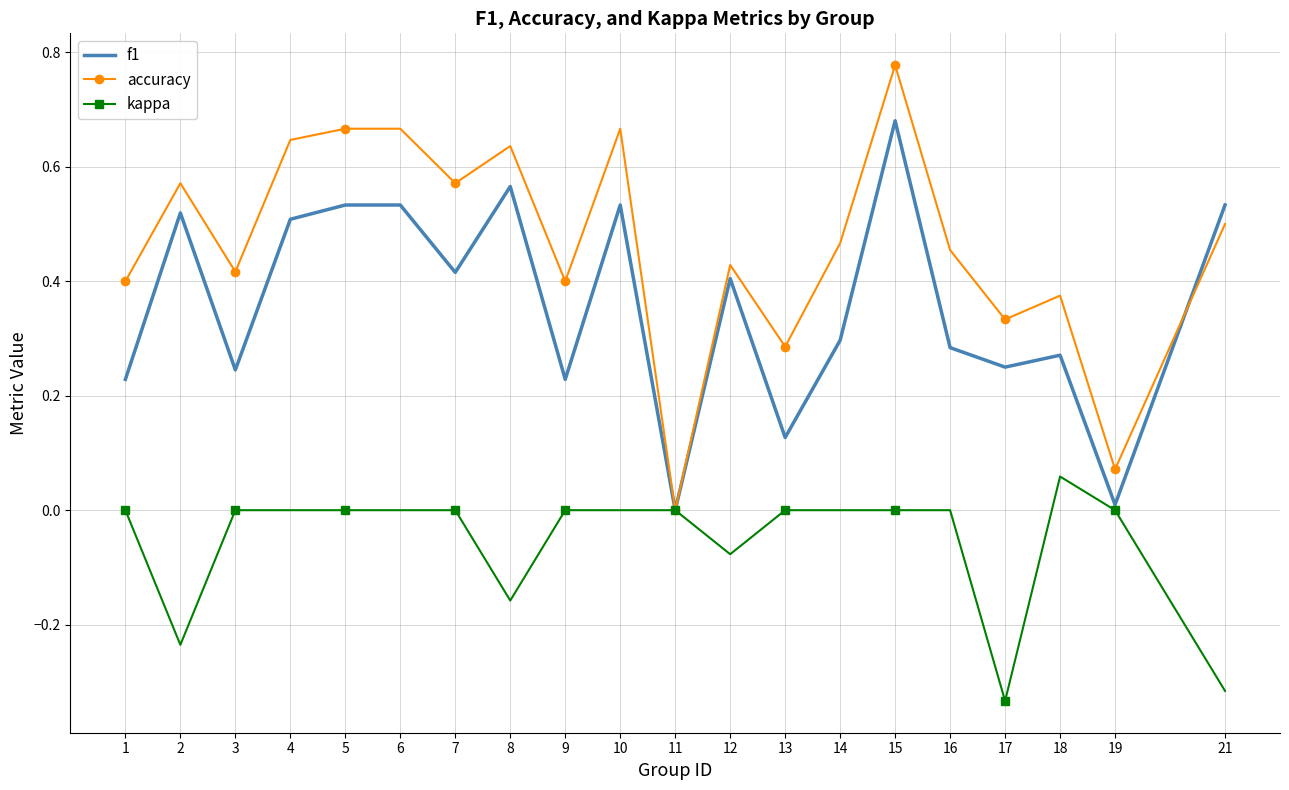

Which series changed the most between 3 and 19?

accuracy